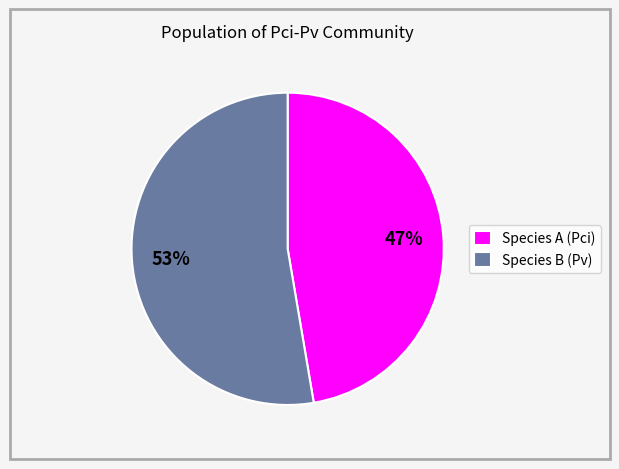

Does any single category account for the majority?

Yes